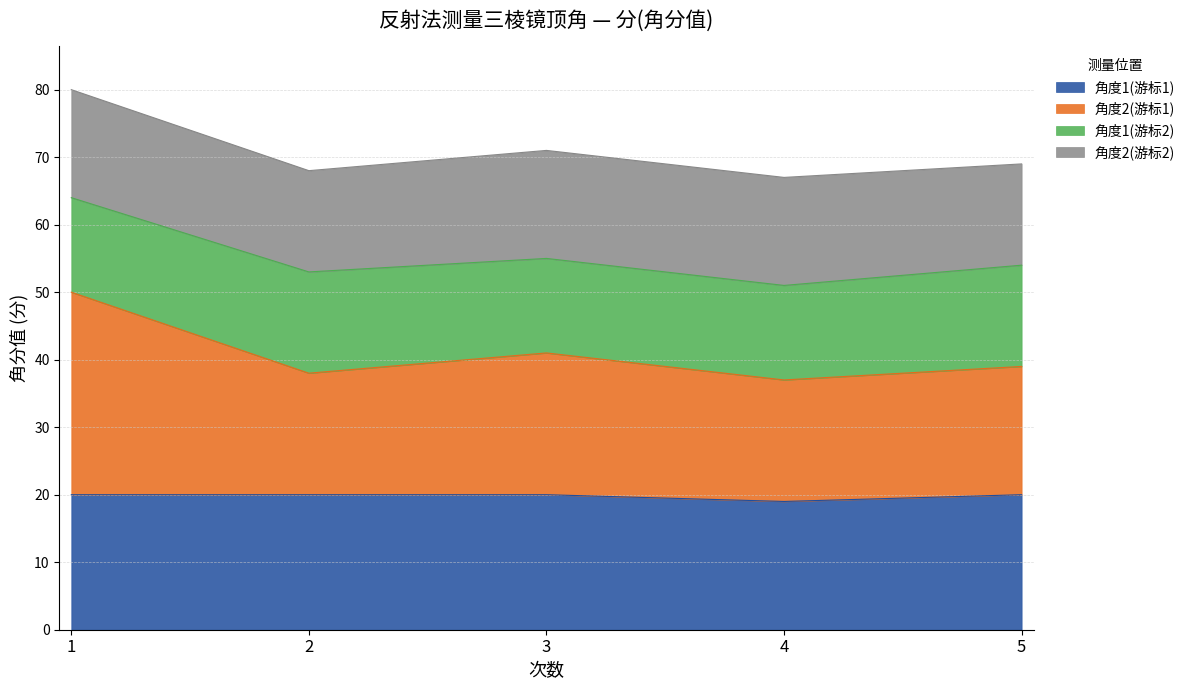

What is the total value across all series at 4?

67